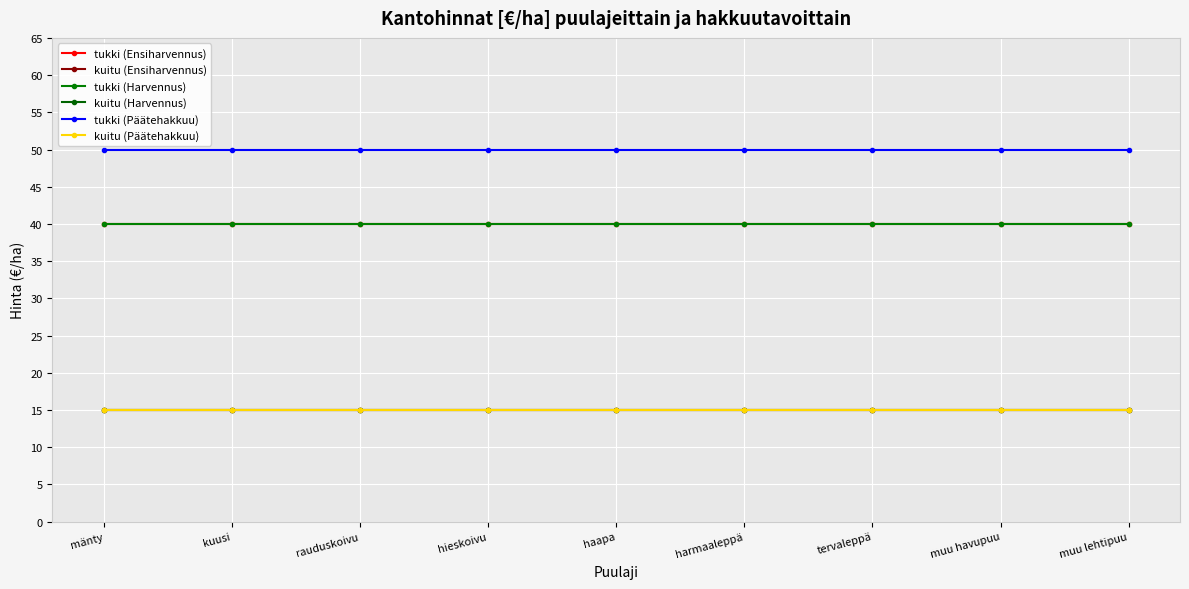

What is the highest value of the tukki (Ensiharvennus) series?

40